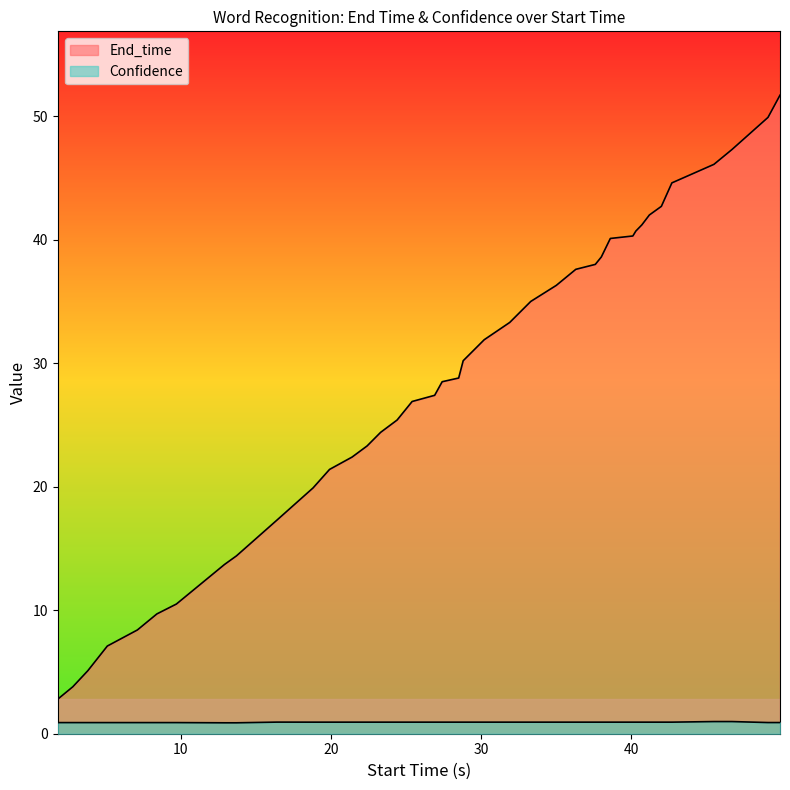

Reading left to right, list all the values displayed in this chart.

End_time: 1.8=2.8	2.8=3.8	3.8=5.1	5.1=7.1	7.1=8.4	8.4=9.7	9.7=10.5	12.9=13.7	13.7=14.4	16.4=17.3	18.8=19.9	19.9=21.4	21.4=22.4	22.4=23.3	23.3=24.4	24.4=25.4	25.4=26.9	26.9=27.4	27.4=28.5	28.5=28.8	28.8=30.2	30.2=31.9	31.9=33.3	33.3=35.0	35.0=36.3	36.3=37.6	37.6=38.0	38.0=38.6	38.6=40.1	40.1=40.3	40.3=40.7	40.7=41.2	41.2=42.0	42.0=42.7	42.7=44.6	45.5=46.1	46.1=46.7	46.7=47.3	49.1=49.9	49.9=51.7
Confidence: 1.8=0.9	2.8=0.9	3.8=0.9	5.1=0.9	7.1=0.9	8.4=0.9	9.7=0.9	12.9=0.9	13.7=0.9	16.4=0.9	18.8=0.9	19.9=0.9	21.4=0.9	22.4=0.9	23.3=0.9	24.4=0.9	25.4=0.9	26.9=0.9	27.4=0.9	28.5=0.9	28.8=0.9	30.2=0.9	31.9=0.9	33.3=0.9	35.0=0.9	36.3=0.9	37.6=0.9	38.0=0.9	38.6=0.9	40.1=0.9	40.3=0.9	40.7=0.9	41.2=0.9	42.0=0.9	42.7=0.9	45.5=1.0	46.1=1.0	46.7=1.0	49.1=0.9	49.9=0.9